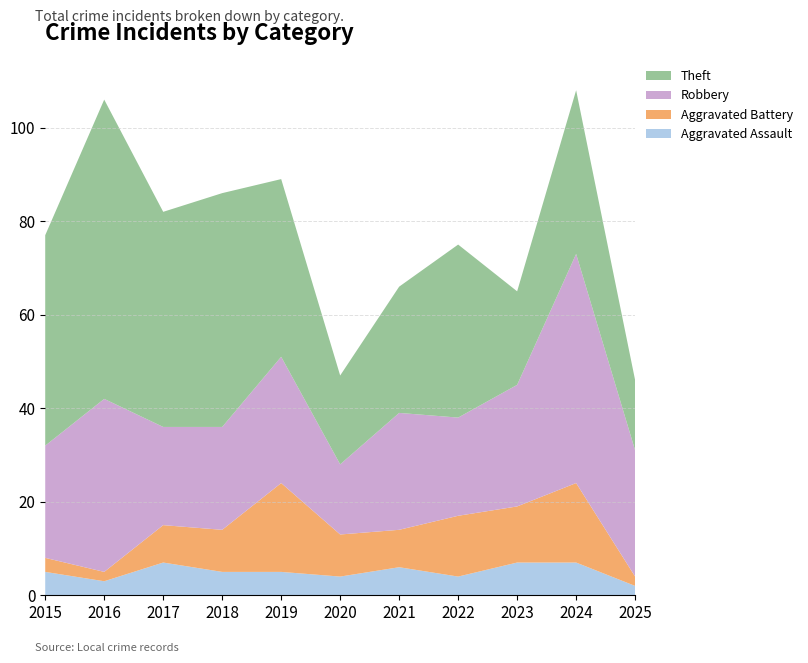

Reading right to left, list all the values displayed in this chart.

Aggravated Assault: 2	7	7	4	6	4	5	5	7	3	5
Aggravated Battery: 2	17	12	13	8	9	19	9	8	2	3
Robbery: 27	49	26	21	25	15	27	22	21	37	24
Theft: 15	35	20	37	27	19	38	50	46	64	45